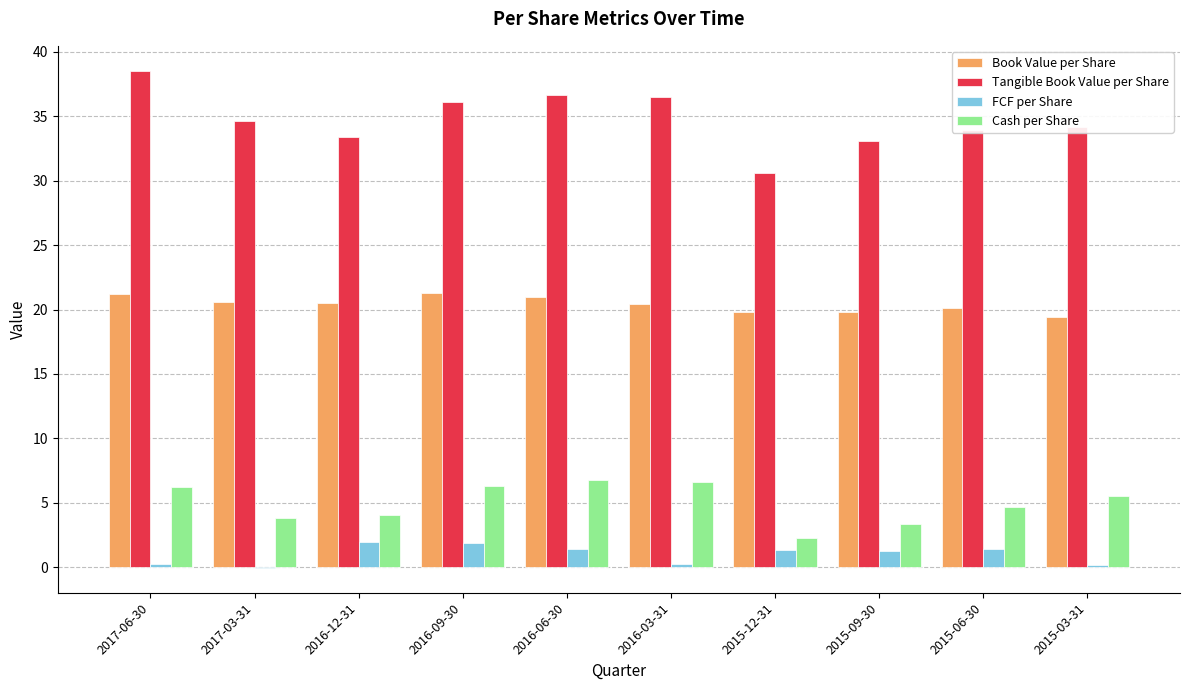

Is the value of Tangible Book Value per Share at 2016-03-31 greater than the value of Book Value per Share at 2017-06-30?

Yes